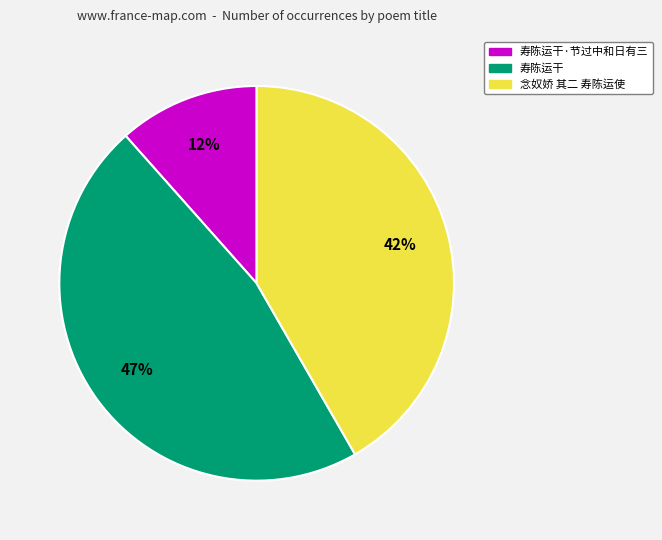

To the nearest percent, what is the average slice percentage?

33%